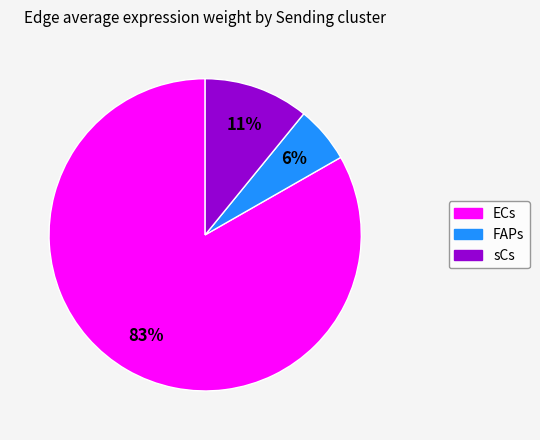

Does sCs represent more than half of the total?

No